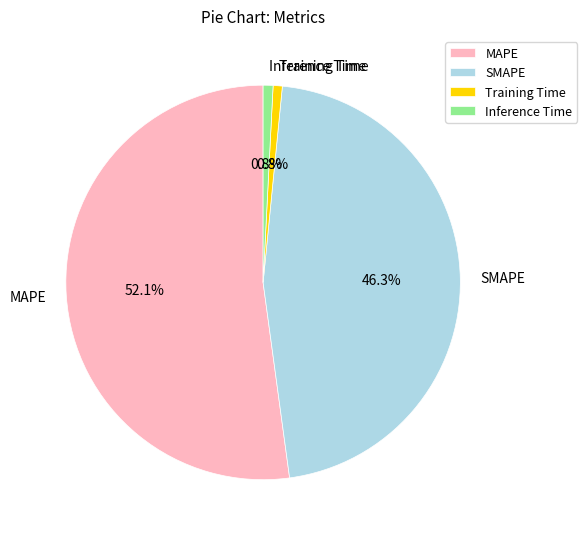

Combined, do Training Time and MAPE account for over 50%?

Yes